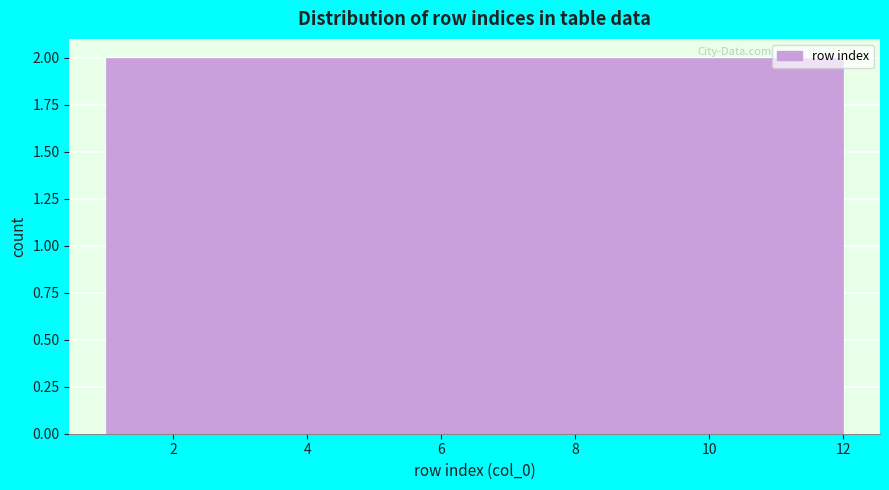

Reading left to right, list every bar in this chart as the range it spans on the x-axis followed by its height. Neither the bar edges nor the heights are printed on the chart, so give them approximately, as read against the axes.

1.0 to 2.8: 2
2.8 to 4.6: 2
4.6 to 6.6: 2
6.6 to 8.4: 2
8.4 to 10.2: 2
10.2 to 12.0: 2